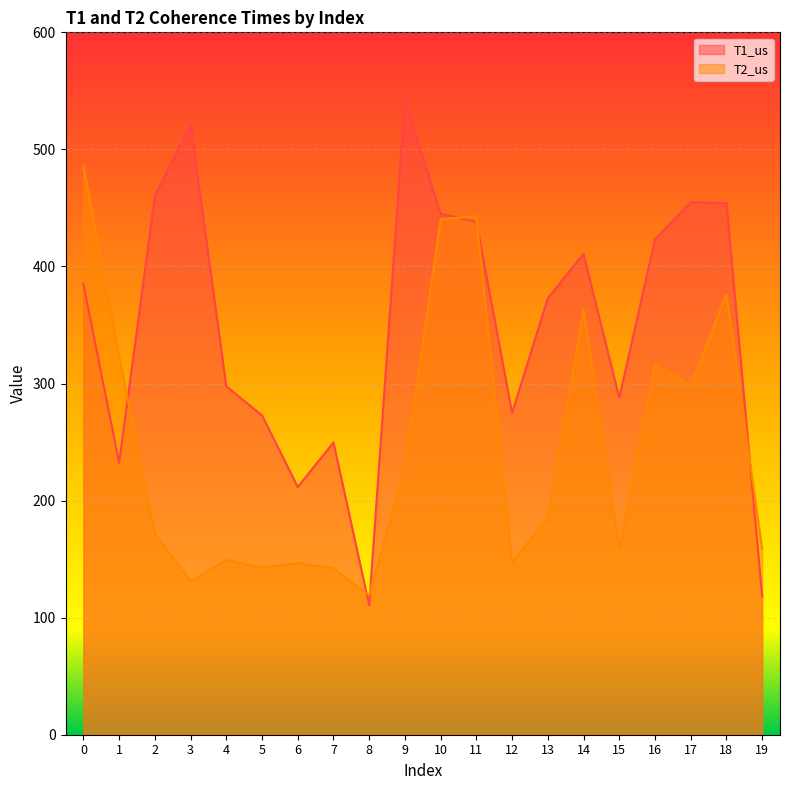

What is the spread (max minus min) of values at 15?

129.9